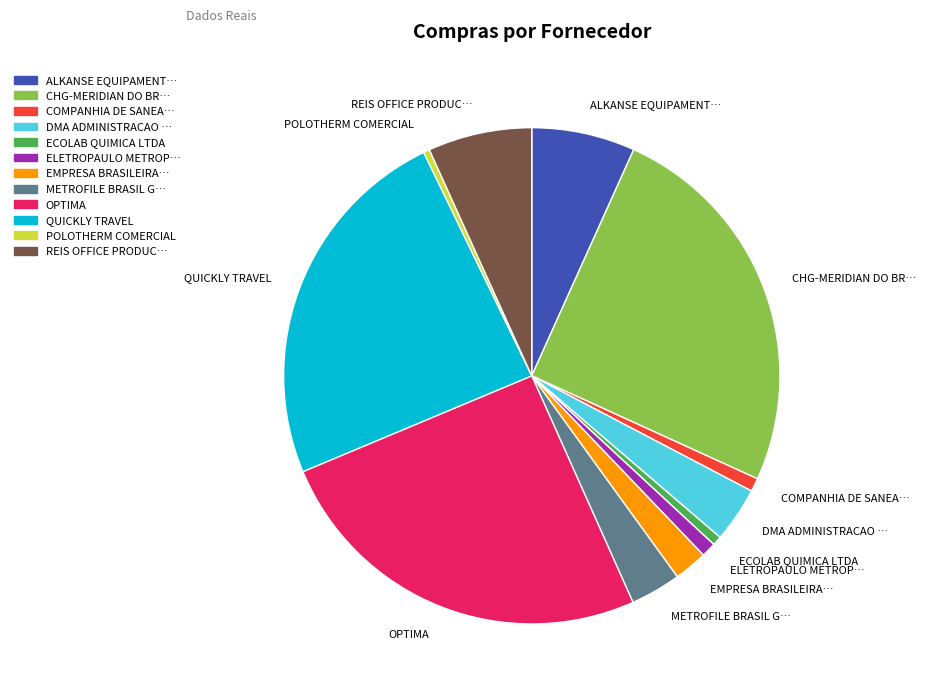

How many slices are in this pie chart?

12